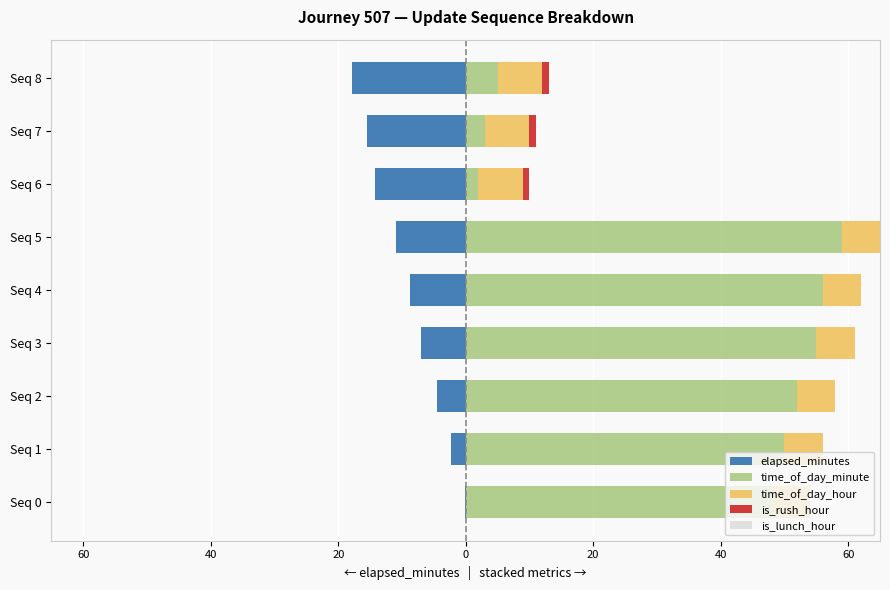

Which series has the widest spread of values?

time_of_day_minute